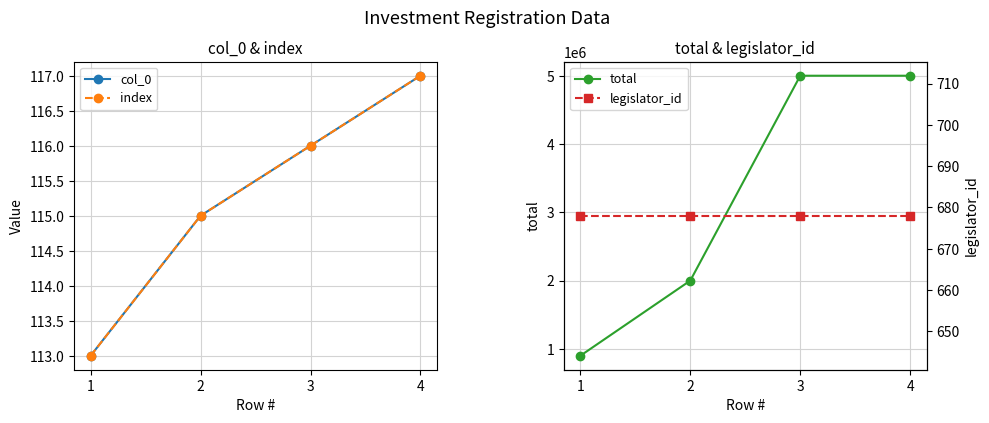

The value of total at 1 is 900000. True or false?

True